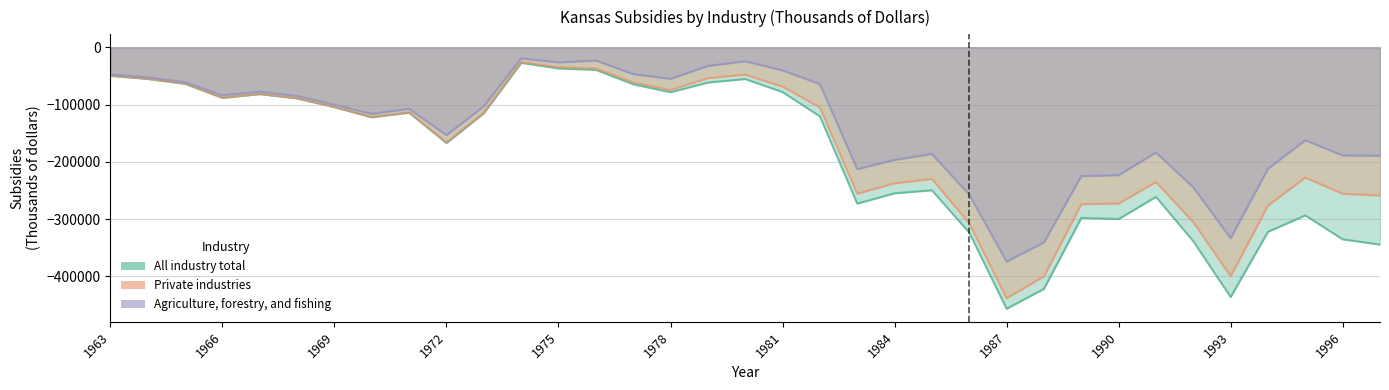

In Private industries, how many points are higher than both neighbors (excluding endpoints)?

7